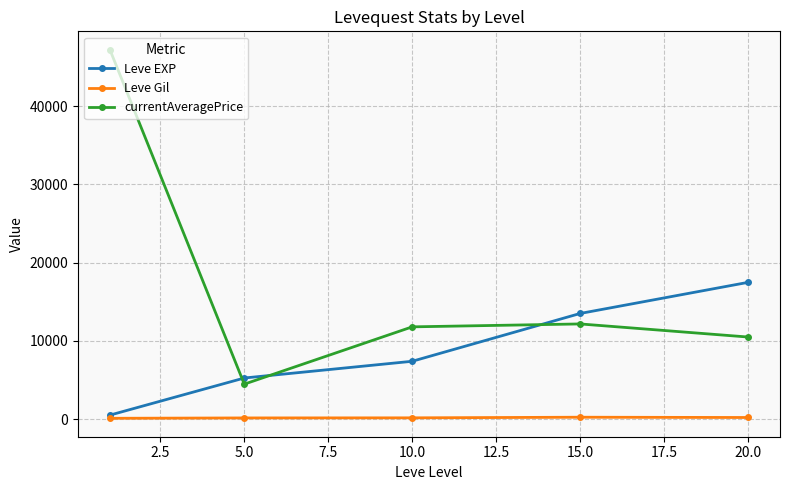

What is the maximum value shown in the chart?

47213.2